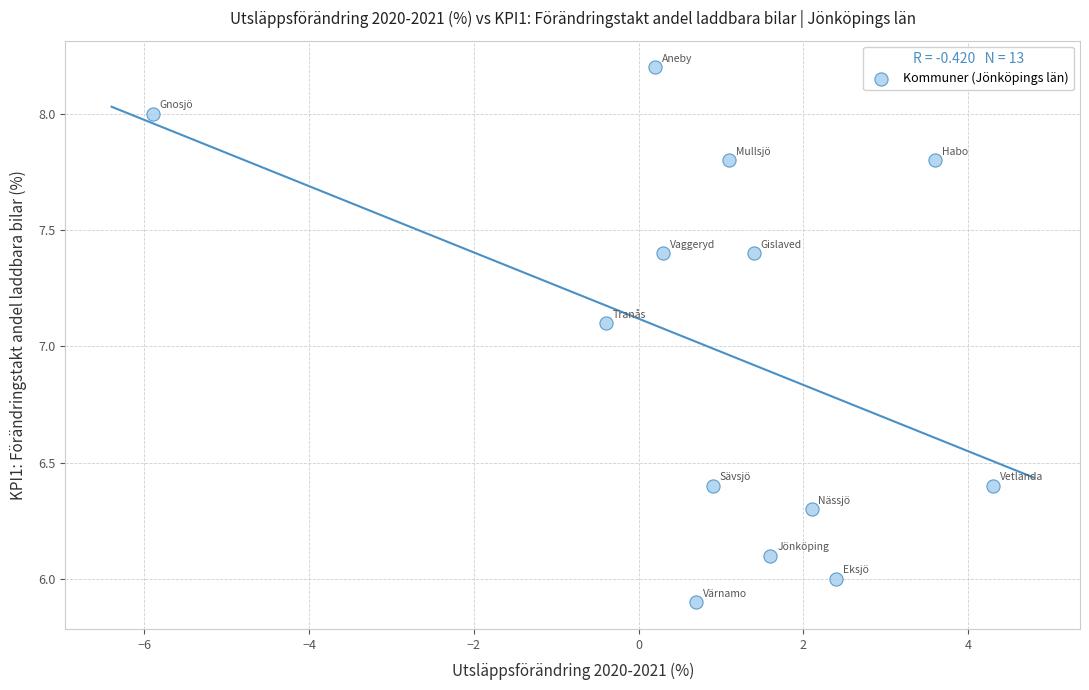

What Y value in the scatter plot is closest to 7?

7.1